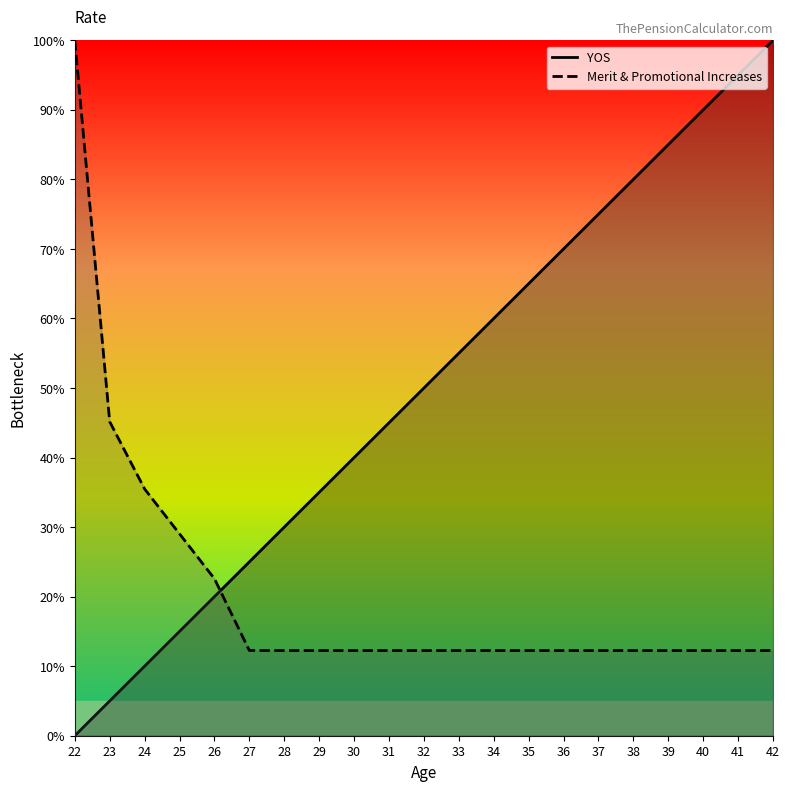

What is the difference between the second highest and minimum values in the Merit & Promotional Increases series?

32.9